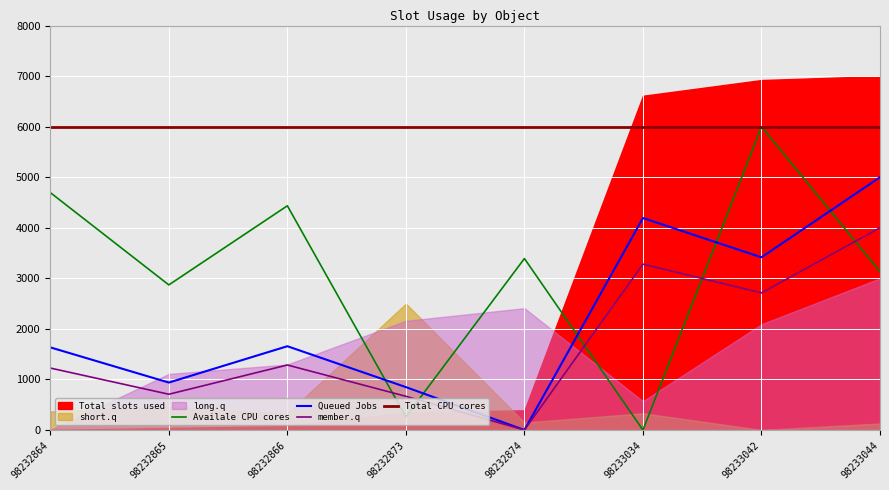

True or false: member.q has a value of 4553.9 at 98233034.

False